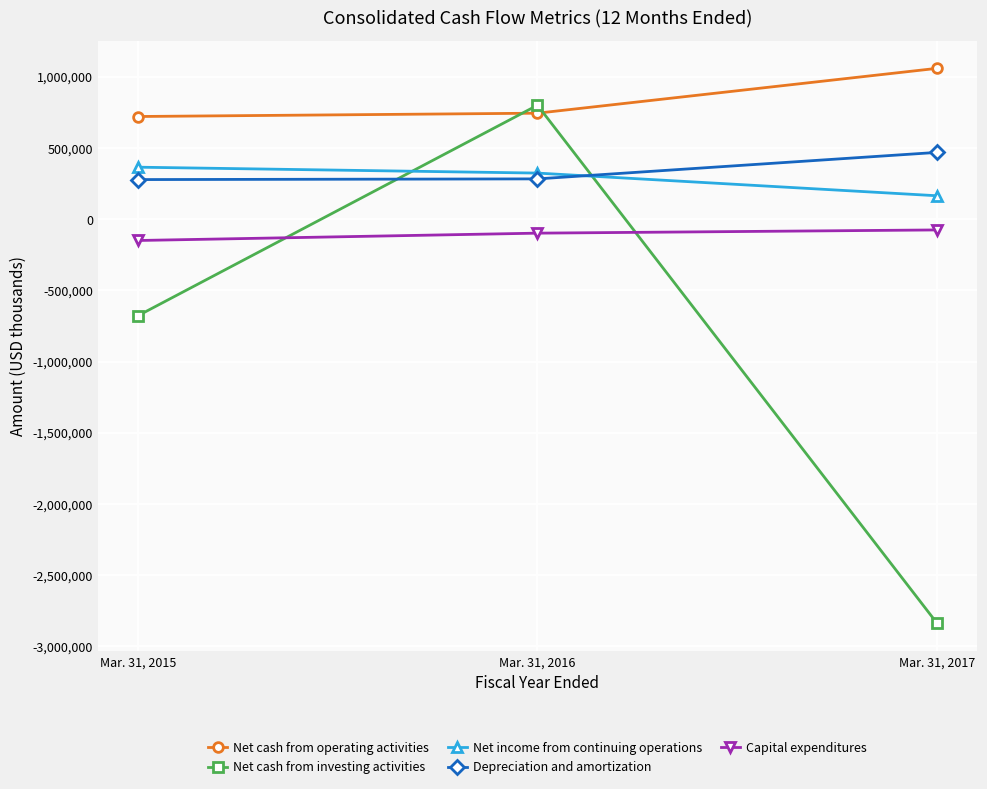

What is the value of the Net income from continuing operations point at the 2nd from the left?

323925